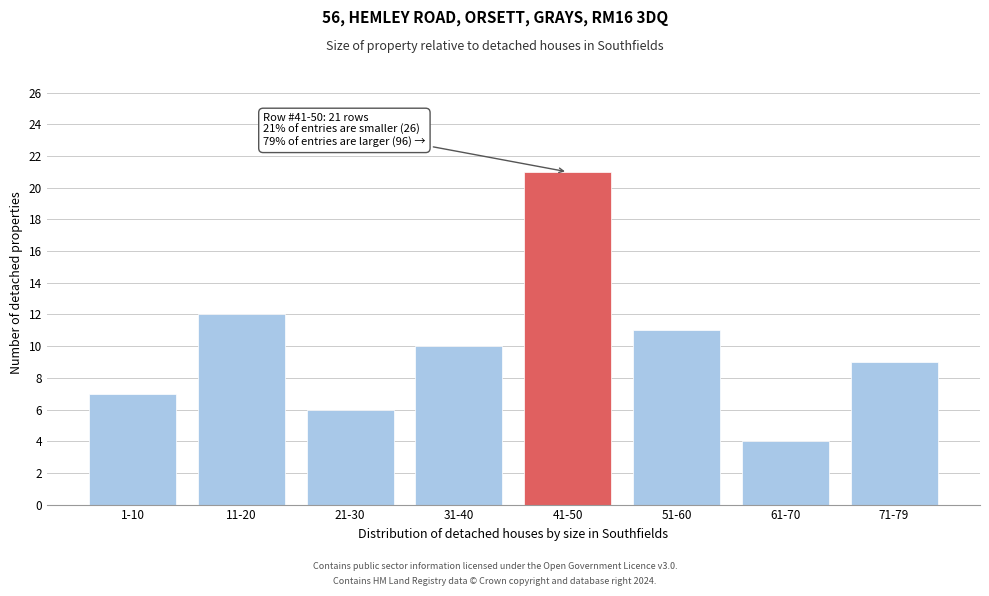

Reading right to left, what are all the values shown in this chart?

9	4	11	21	10	6	12	7